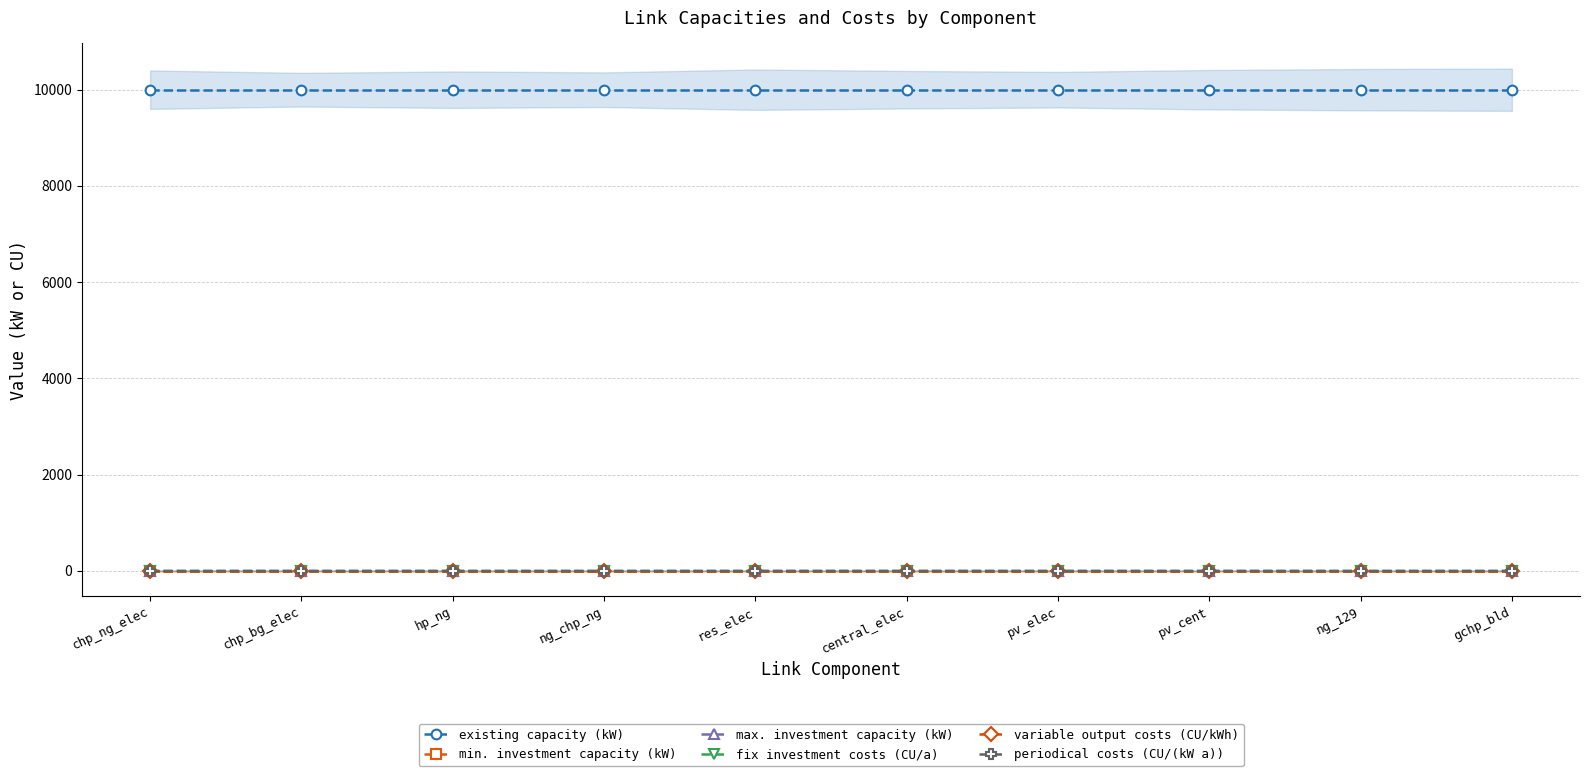

The value of min. investment capacity (kW) at chp_bg_elec is 0.0. True or false?

True